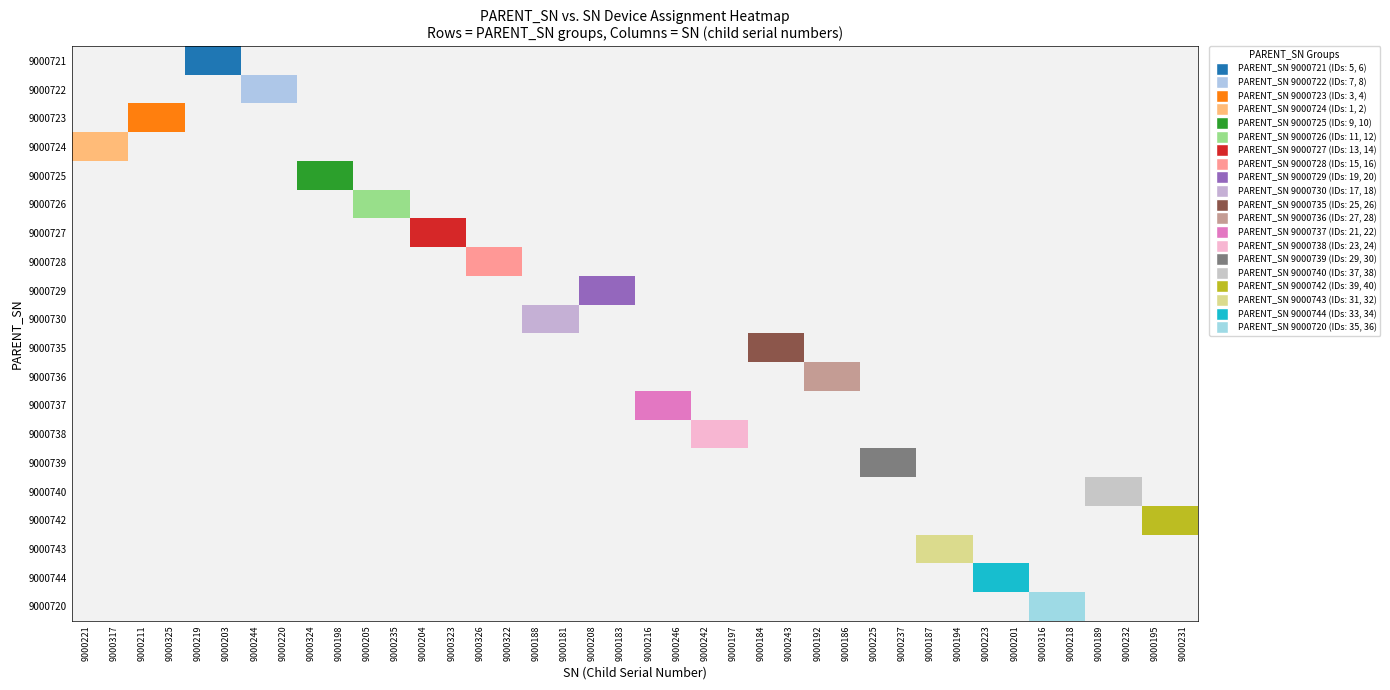

Reading right to left, what are all the values shown in this chart?

9000721: 1=6	0=5
9000722: 1=8	0=7
9000723: 1=4	0=3
9000724: 1=2	0=1
9000725: 1=10	0=9
9000726: 1=12	0=11
9000727: 1=14	0=13
9000728: 1=16	0=15
9000729: 1=20	0=19
9000730: 1=18	0=17
9000735: 1=26	0=25
9000736: 1=28	0=27
9000737: 1=22	0=21
9000738: 1=24	0=23
9000739: 1=30	0=29
9000740: 1=38	0=37
9000742: 1=40	0=39
9000743: 1=32	0=31
9000744: 1=34	0=33
9000720: 1=36	0=35